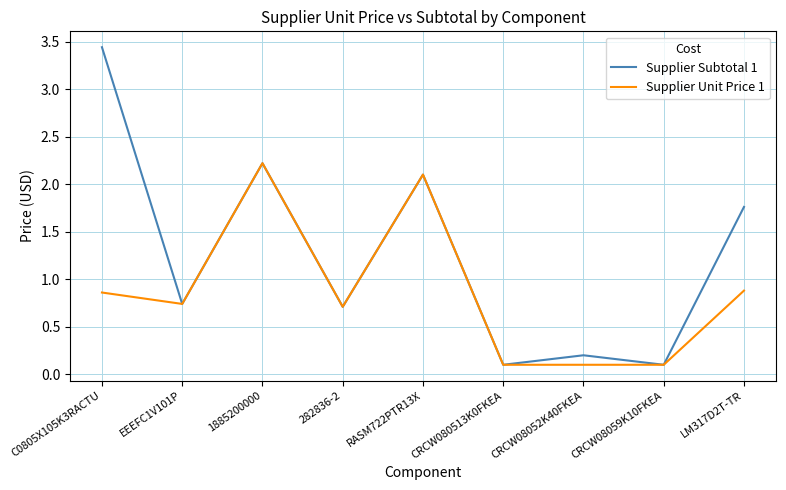

What position from the right is CRCW080513K0FKEA?

4